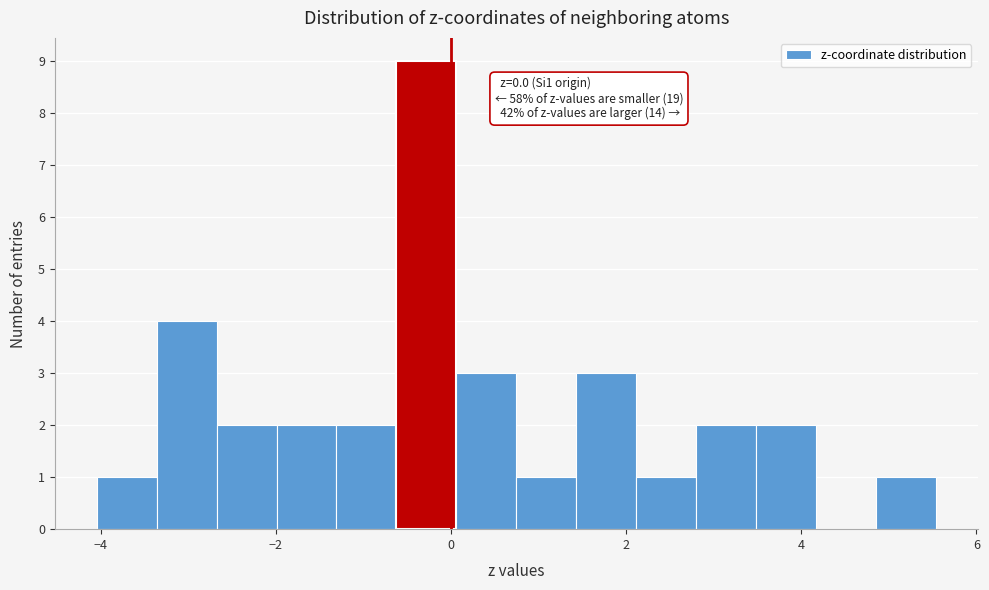

Read against the x-axis, roughly where is the centre of the tallest bar?

-0.2